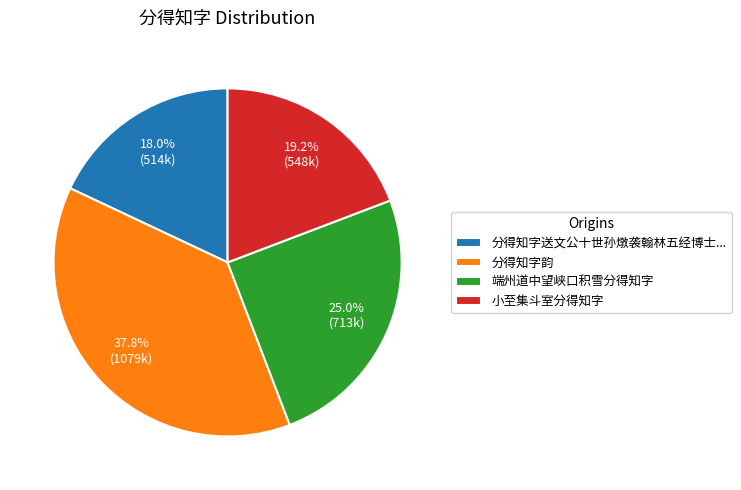

What portion of the pie excludes 小至集斗室分得知字?

80.8%